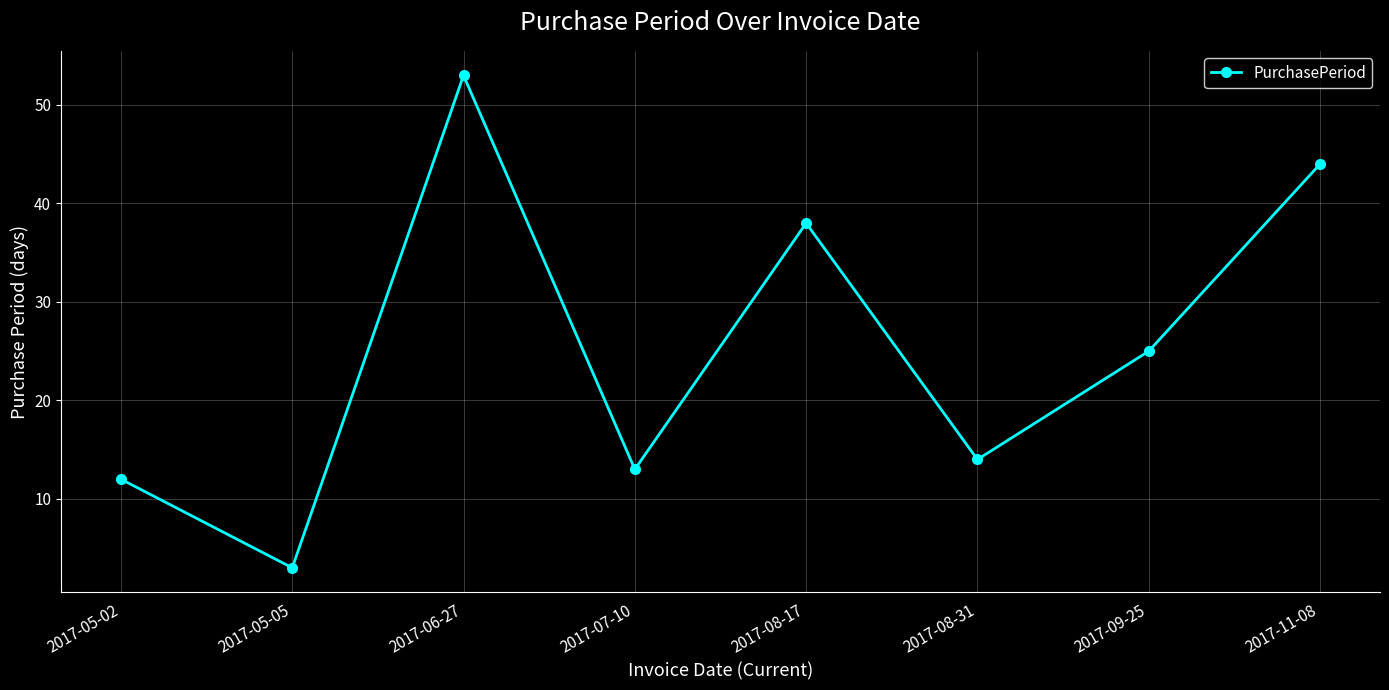

What is the smallest value displayed?

3